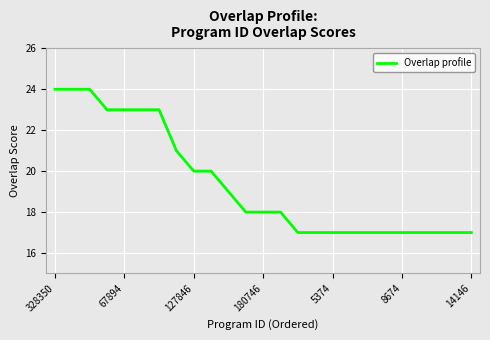

Count the number of data series in this chart.

1